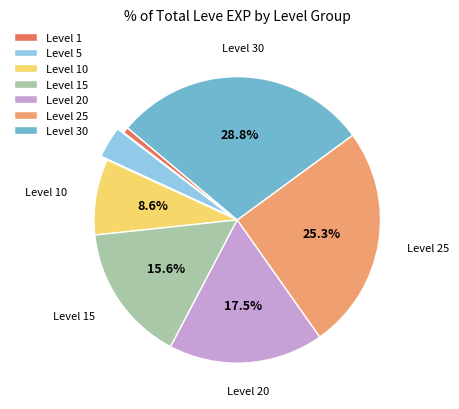

Rank the categories by value from lowest to highest.

Level 1, Level 5, Level 10, Level 15, Level 20, Level 25, Level 30